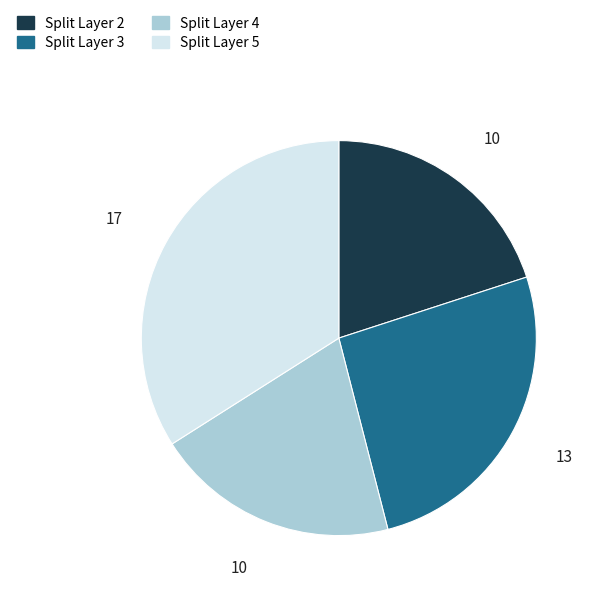

How many slices are in this pie chart?

4